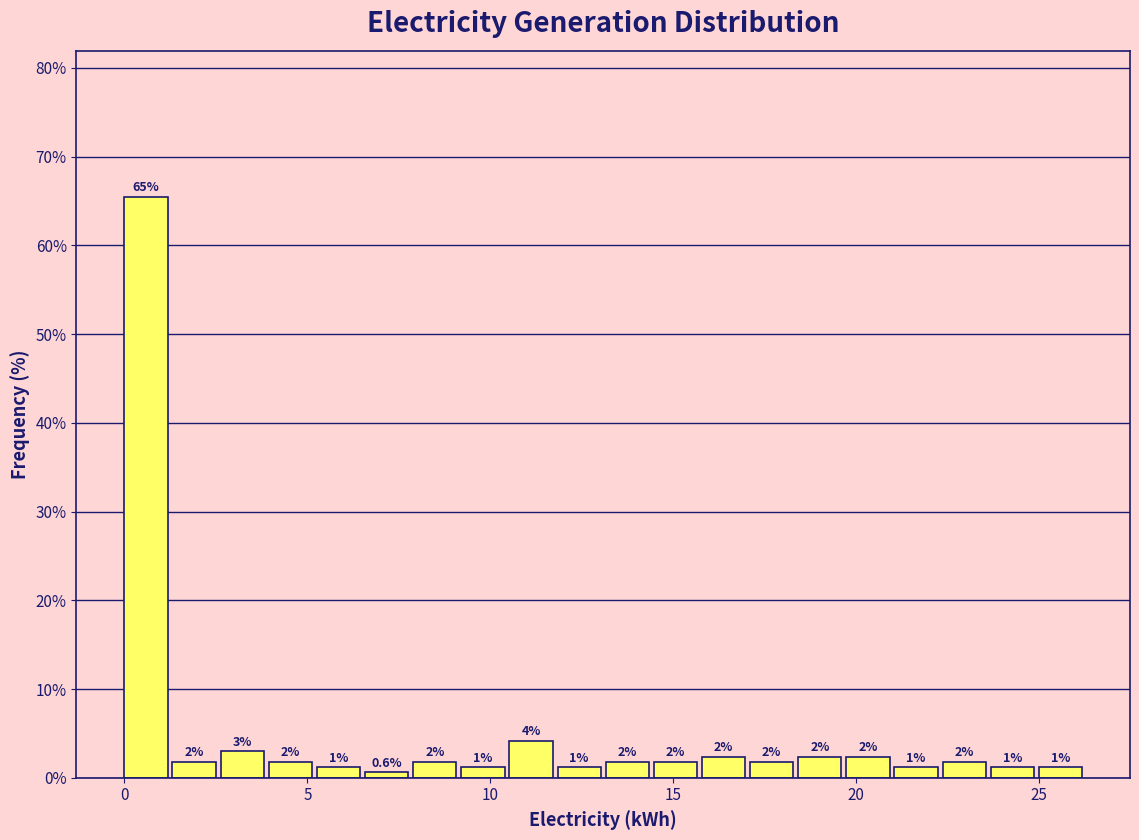

Around what value on the x-axis is the tallest bar? Give the approximate position of its centre, as read against the axis.

0.5